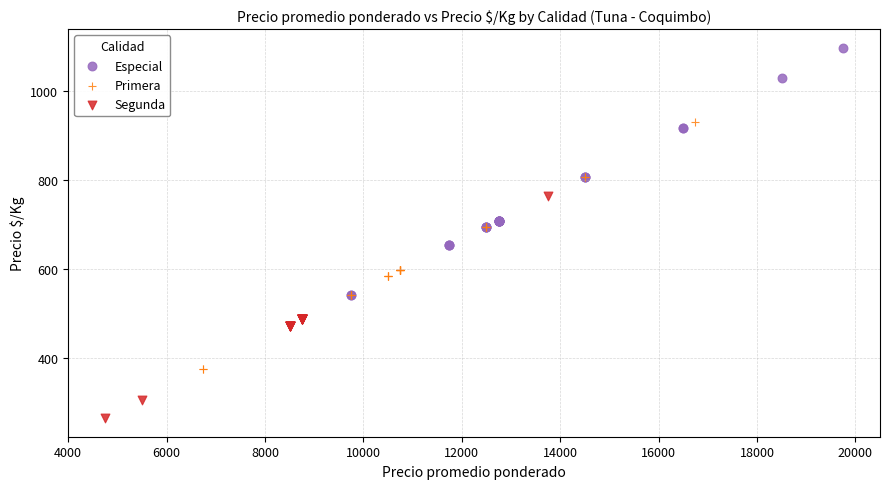

What are all the series names shown in the legend?

Especial, Primera, Segunda